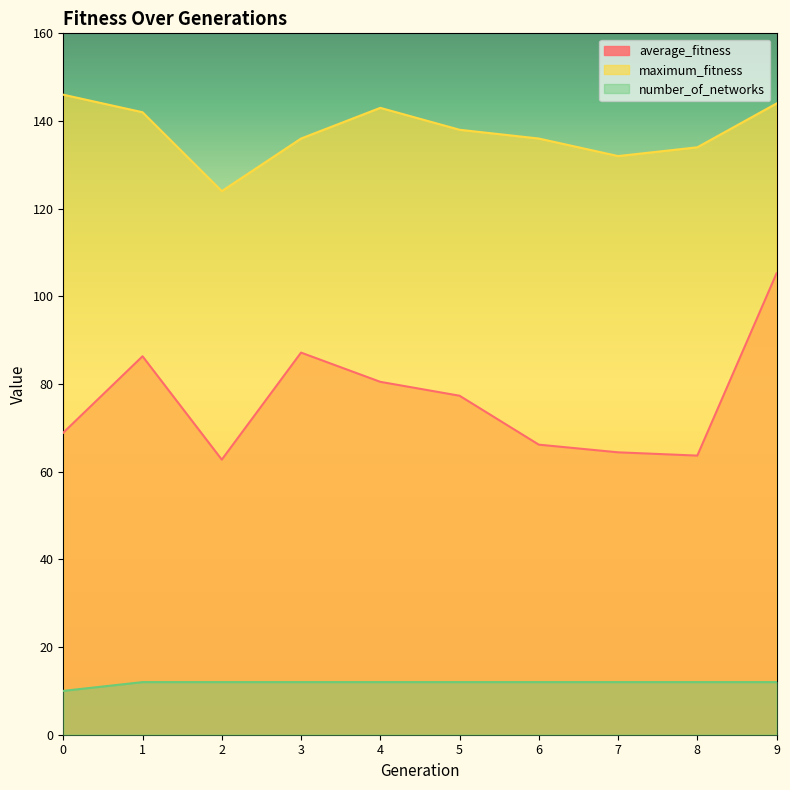

Reading left to right, extract all data points from this chart.

average_fitness: 68.9	86.3	62.8	87.2	80.5	77.3	66.2	64.4	63.7	105.2
maximum_fitness: 146.0	142.0	124.0	136.0	143.0	138.0	136.0	132.0	134.0	144.0
number_of_networks: 10.0	12.0	12.0	12.0	12.0	12.0	12.0	12.0	12.0	12.0